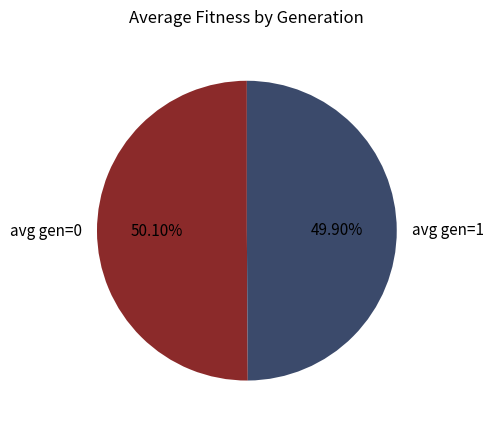

Approximately how many times larger is the value at avg gen=0 compared to avg gen=1?

1.0